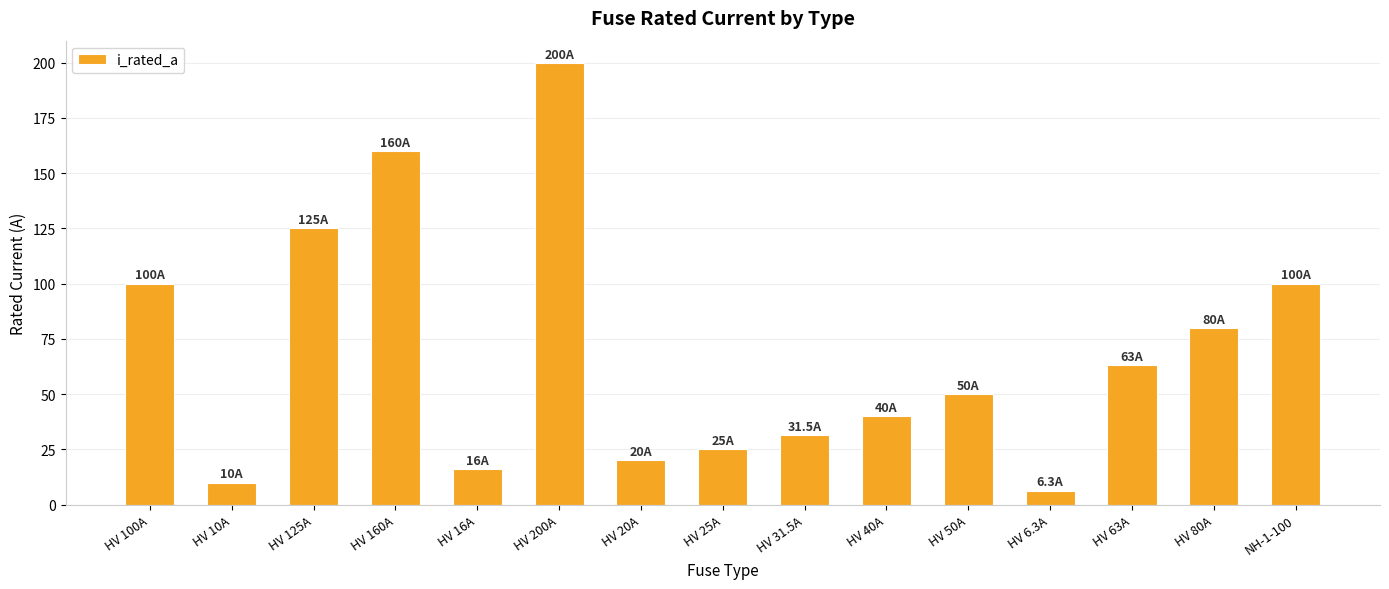

What is the label of the 14th bar from the left?

HV 80A